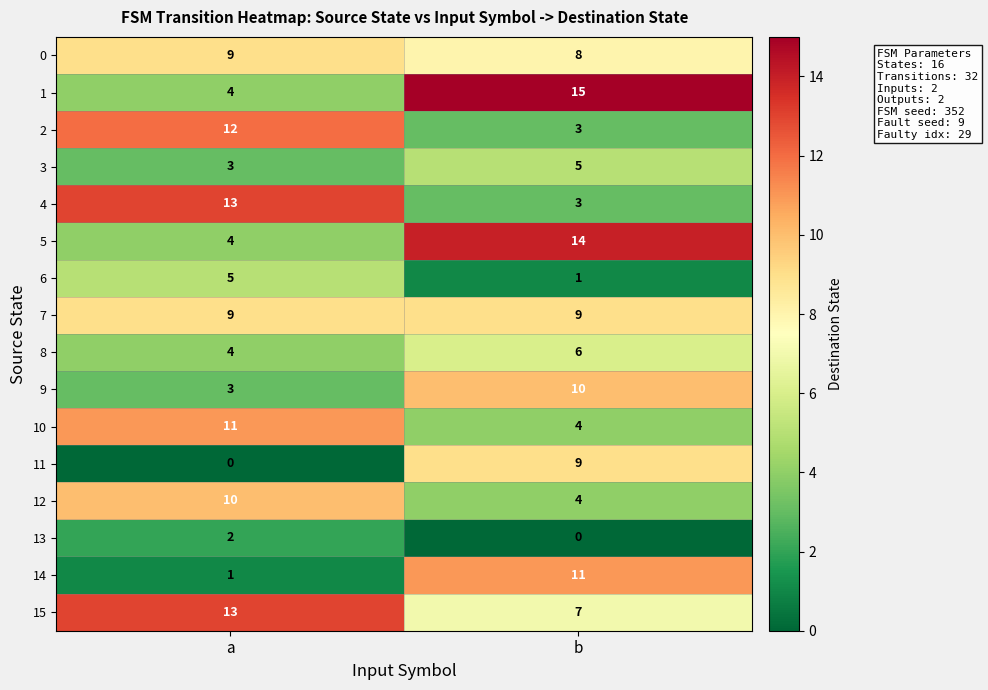

What value does the 14 series have at b, to the nearest 10?

10